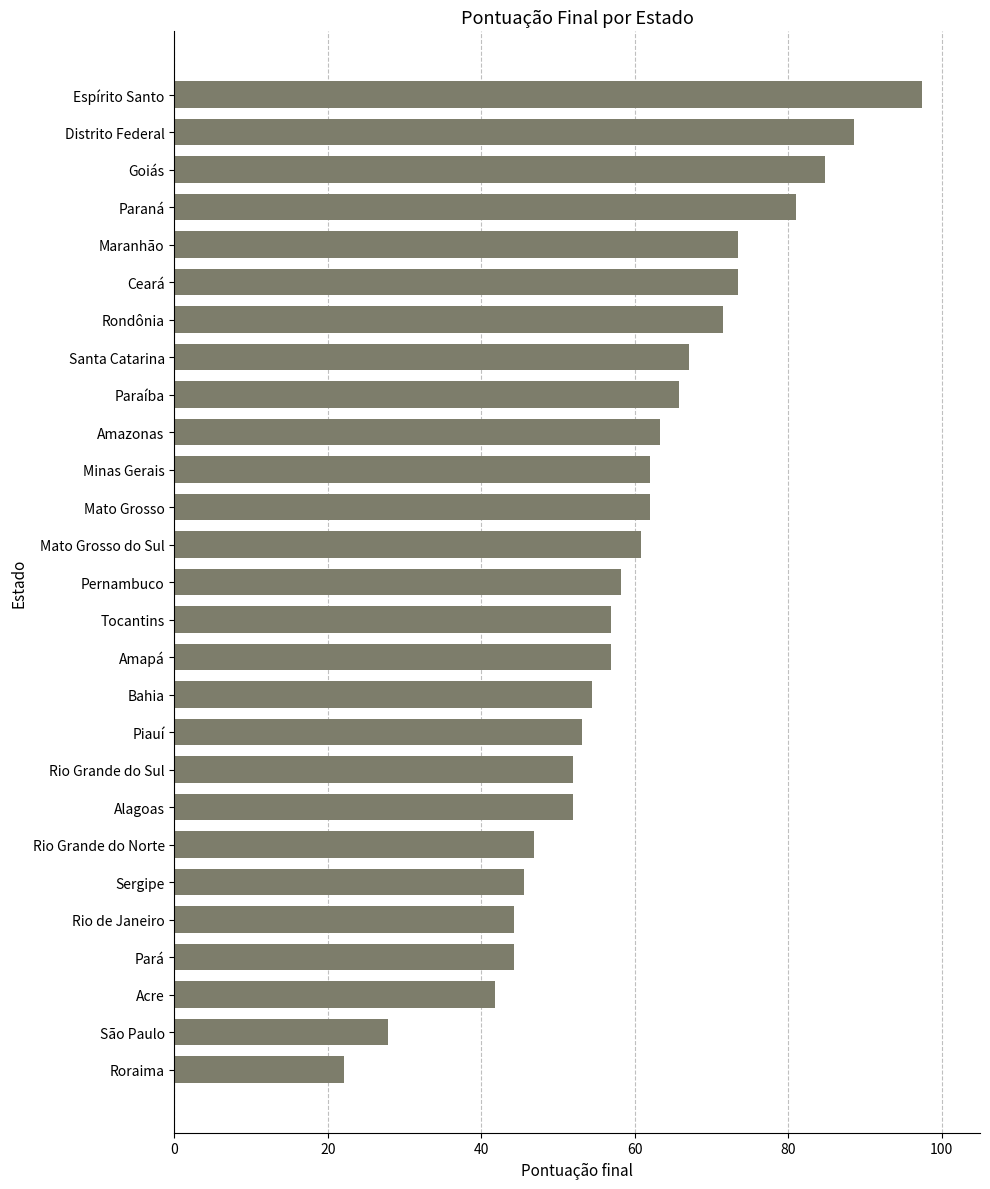

What value does the data have at Mato Grosso do Sul?

60.8